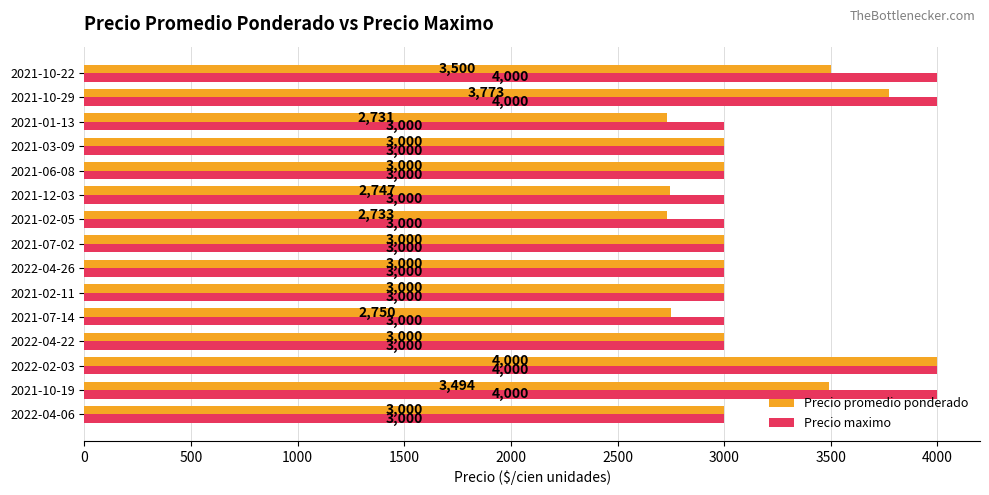

At how many categories does at least one series exceed 2823?

15